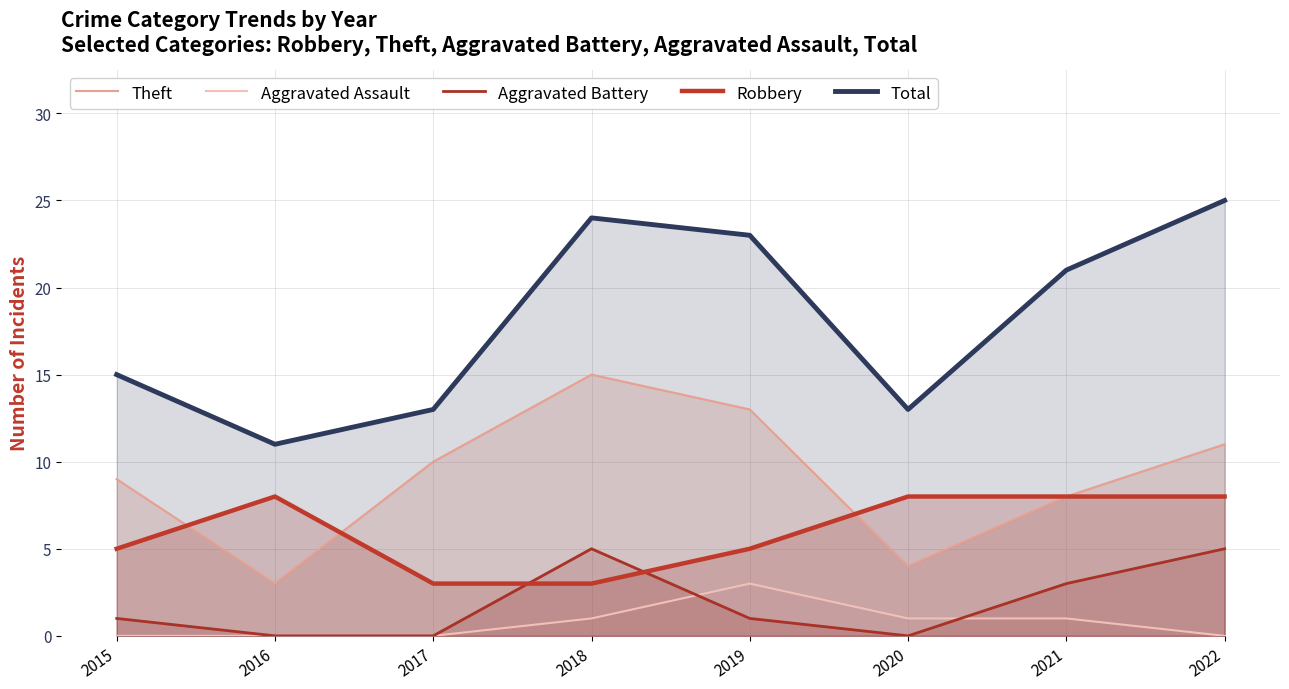

Rank the categories by Aggravated Battery value from lowest to highest.

2016, 2017, 2020, 2015, 2019, 2021, 2018, 2022